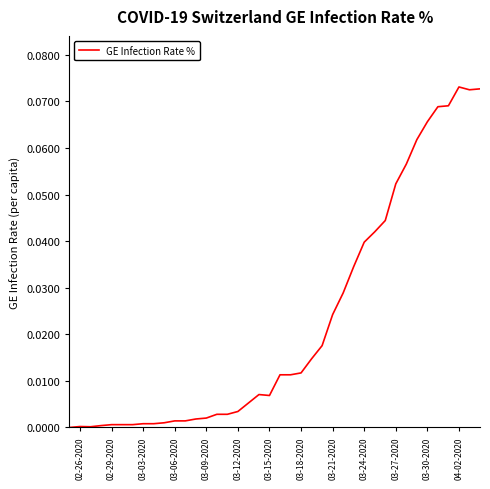

Does the chart have visible grid lines?

No